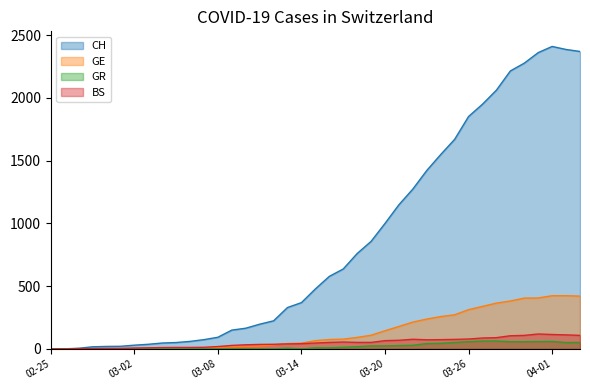

Which series has the widest spread of values?

CH